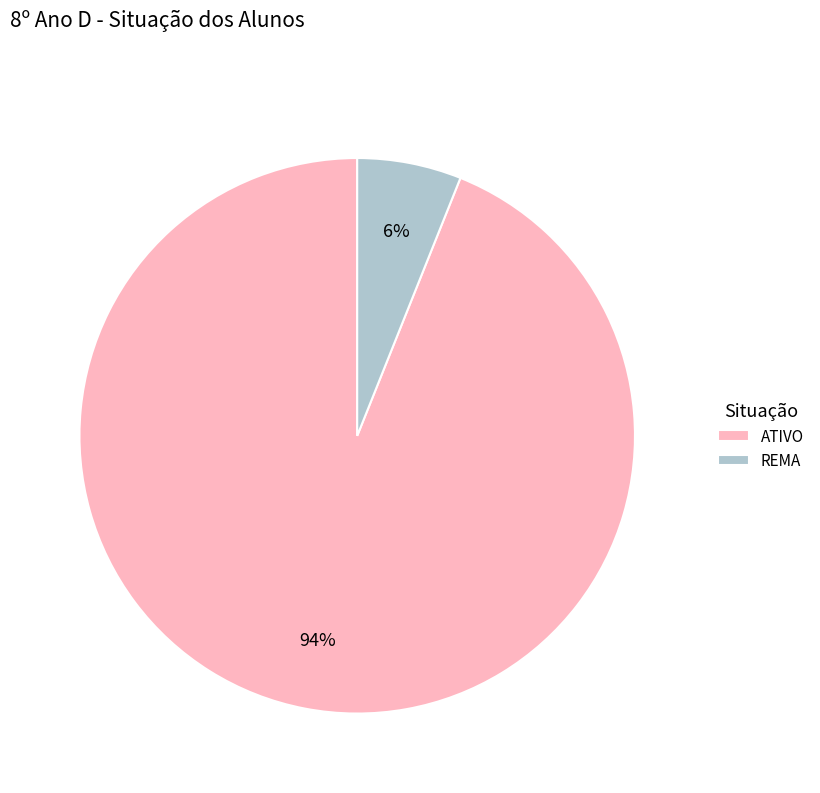

Which has a higher value, REMA or ATIVO?

ATIVO